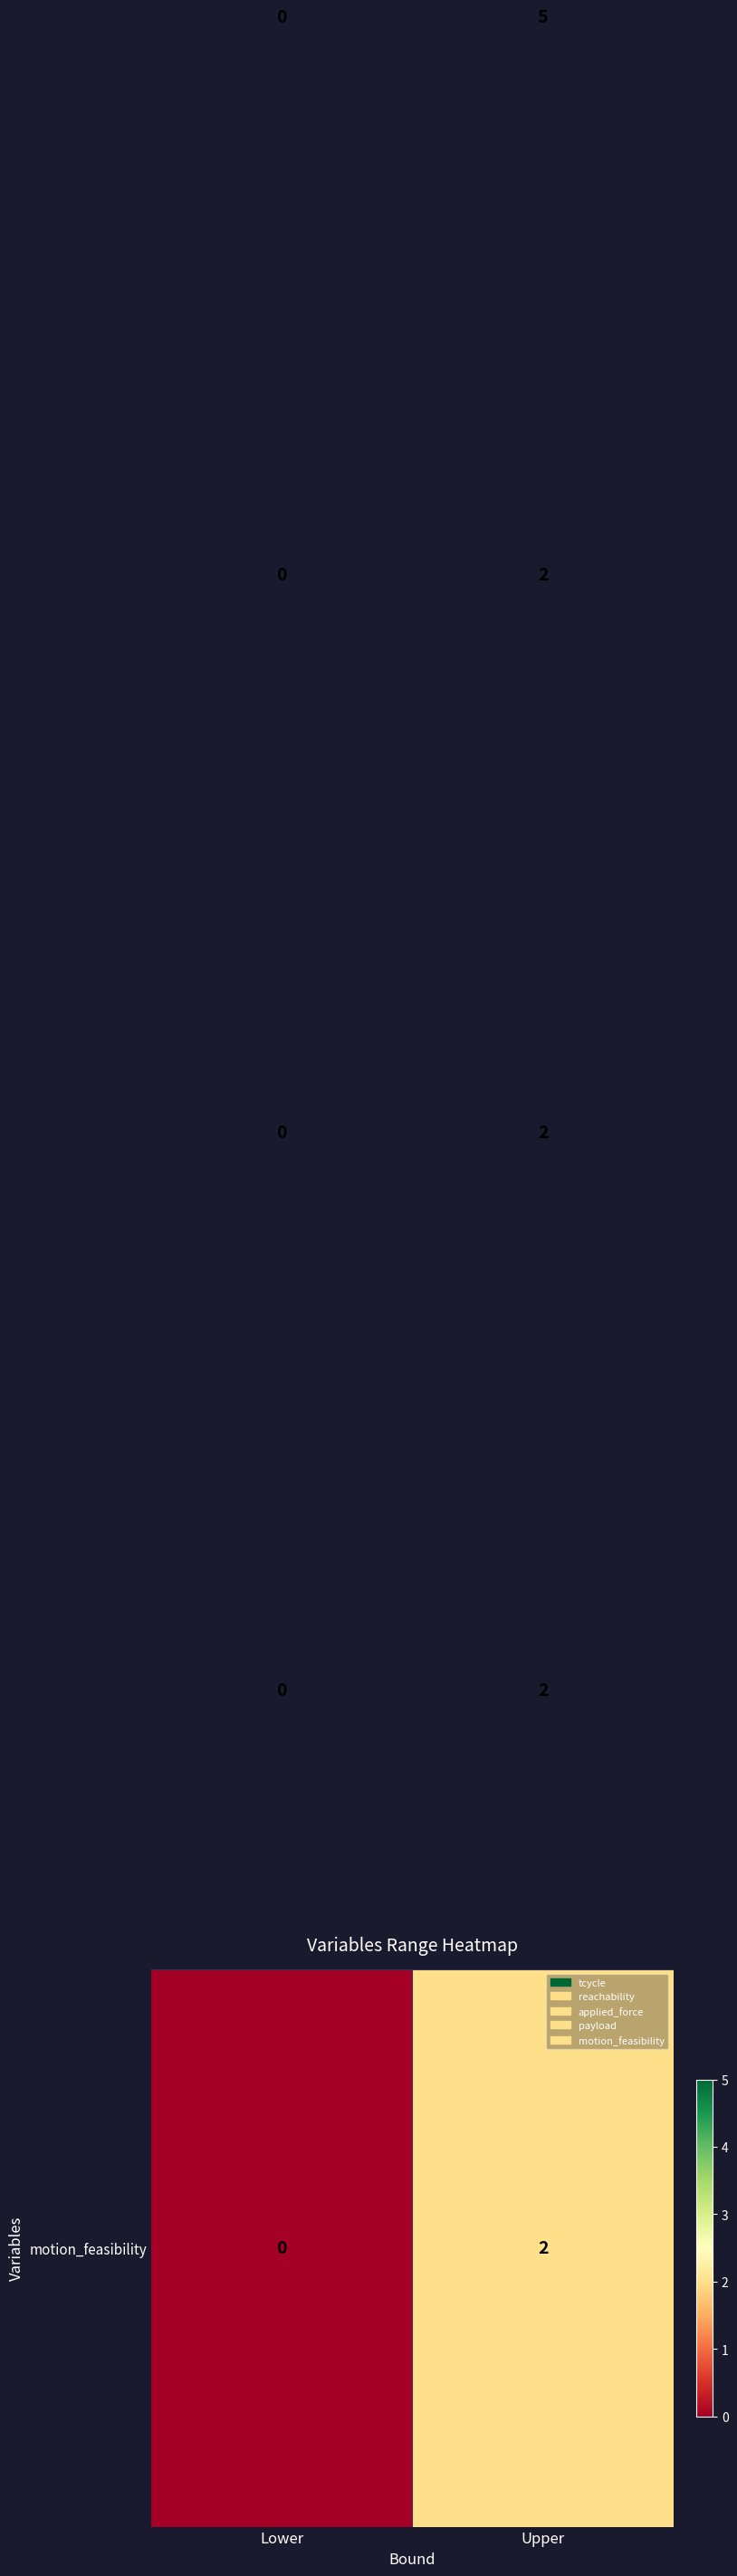

What is the difference between the highest and lowest values at Upper?

3